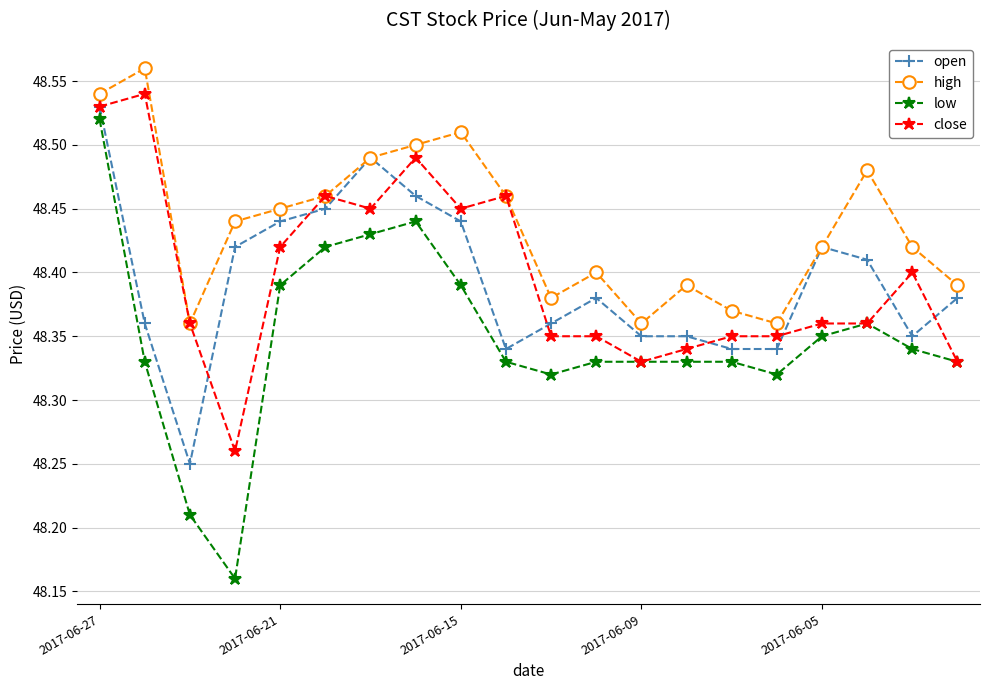

How many low values are between 48 and 49?

20